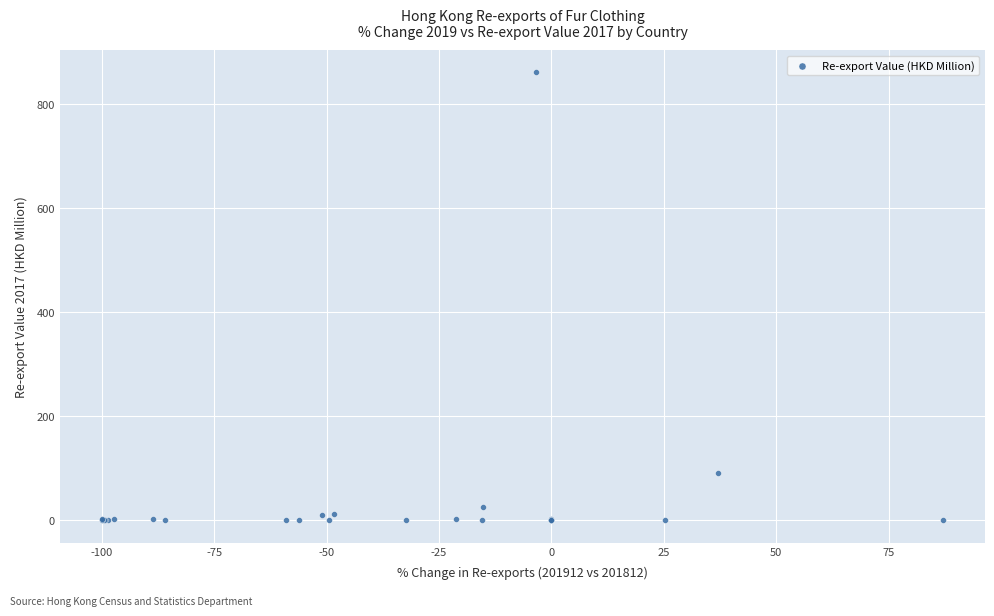

What Y value in the scatter plot is closest to 430?

90.6